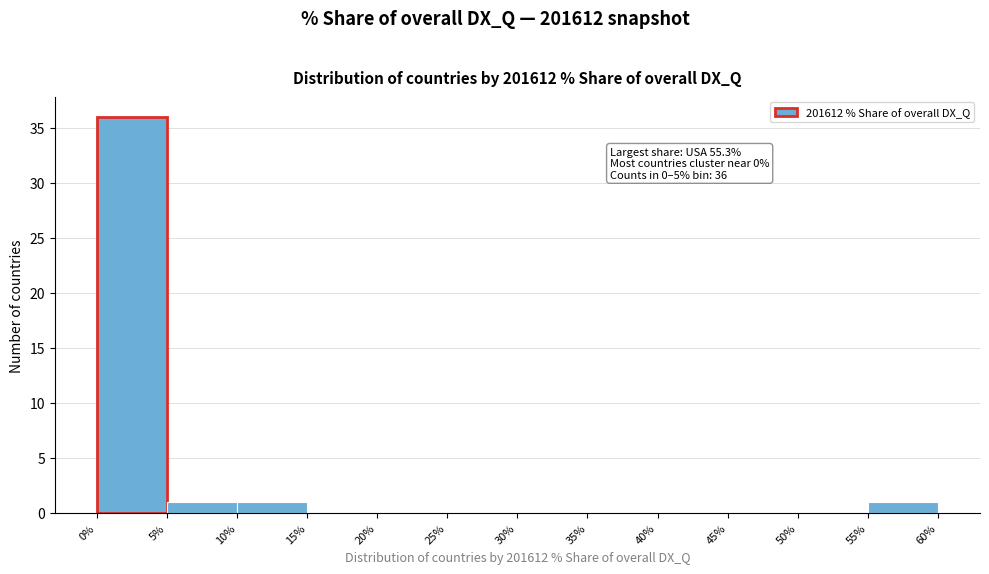

Over which range of the x-axis is the bar tallest?

0% to 5%